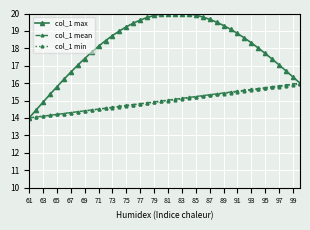

What is the value of the col_1 max point at the 40th from the left?

16.0